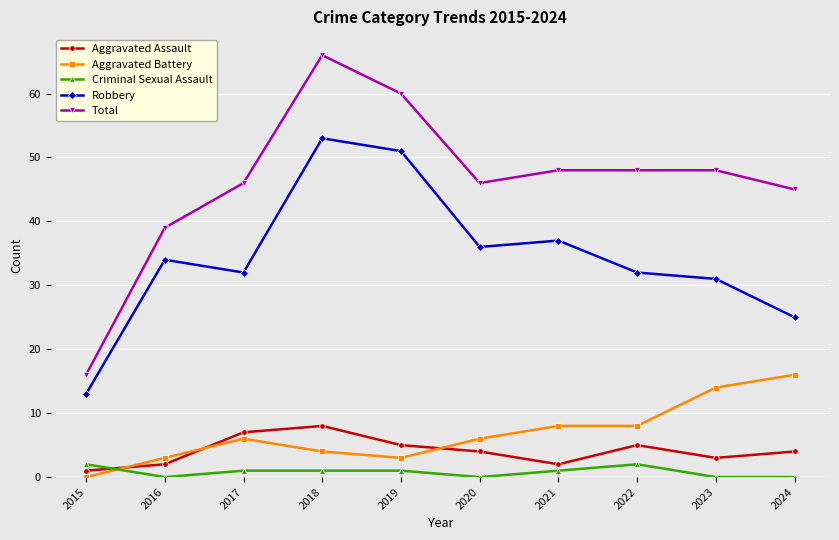

Read the Aggravated Battery value at 2020, to the nearest 10.

10